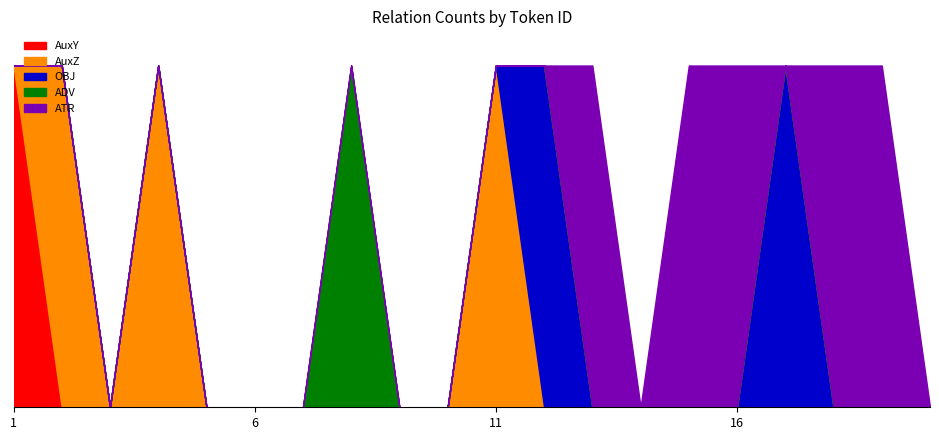

What is the maximum value for ADV?

1